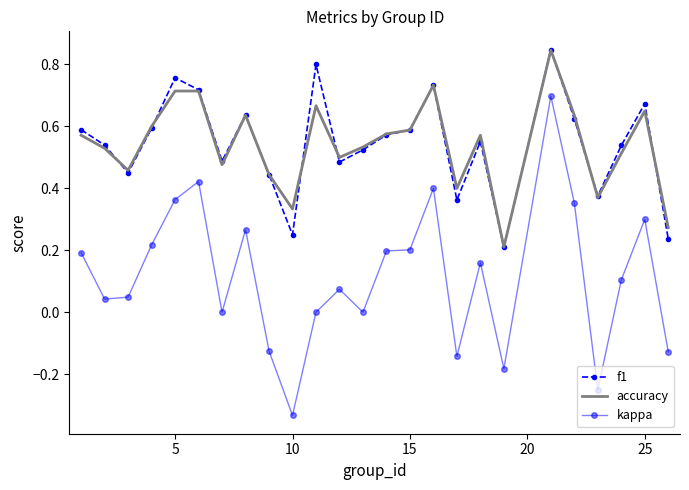

Which series has the largest range (max minus min)?

kappa